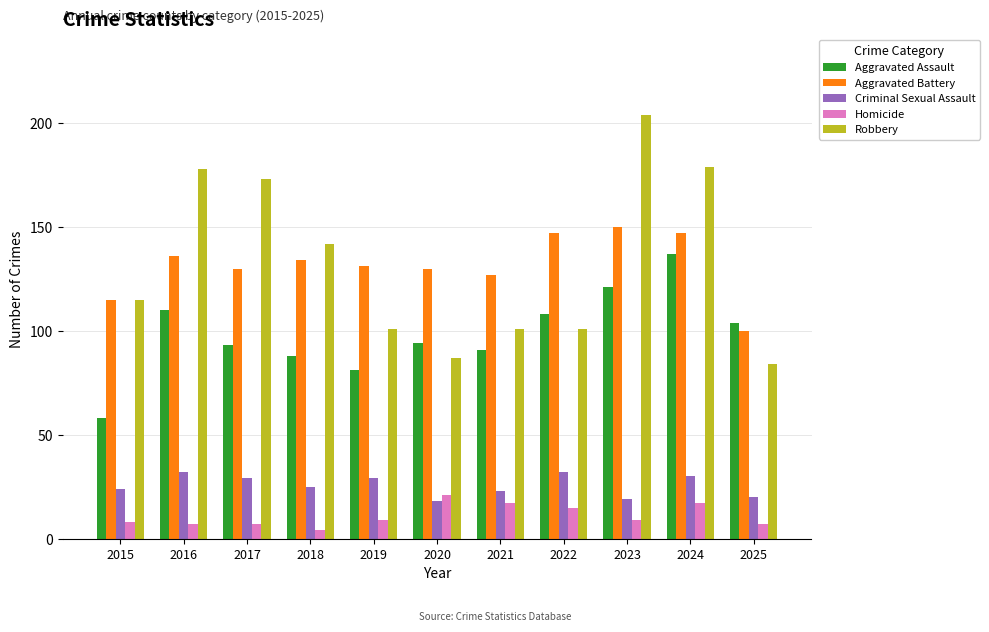

The value of Criminal Sexual Assault at 2015 is 13. True or false?

False